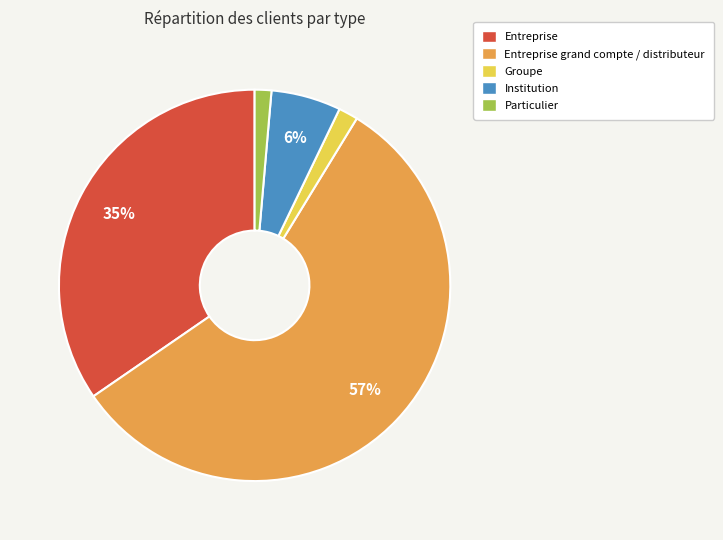

To the nearest percent, what percentage of the pie is Particulier?

1%